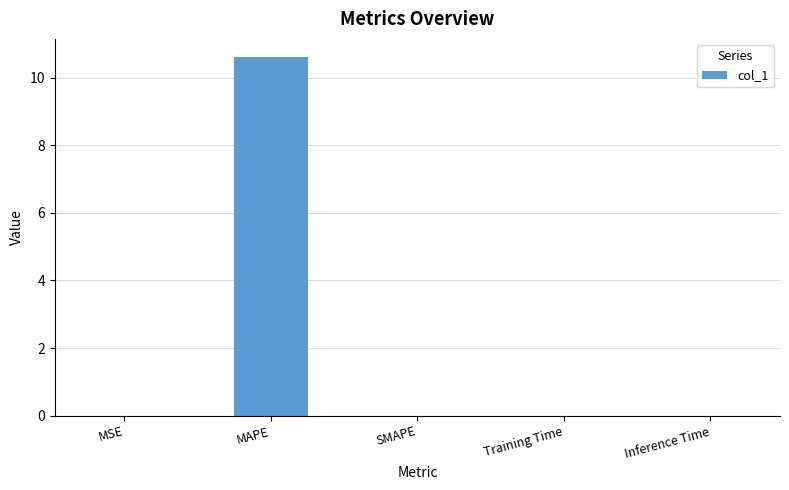

What is the approximate value at MAPE?

10.6